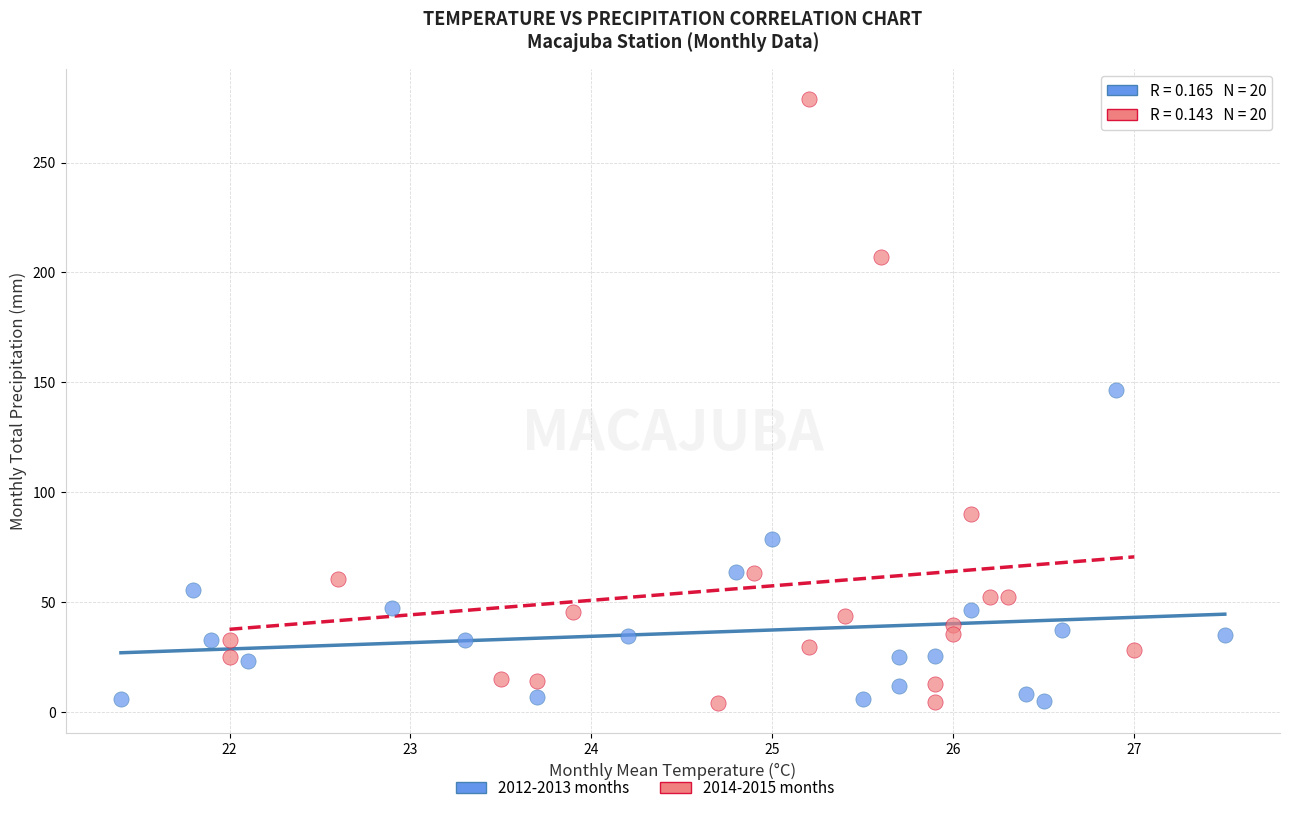

Which series has the widest spread of Y values?

2014-2015 months